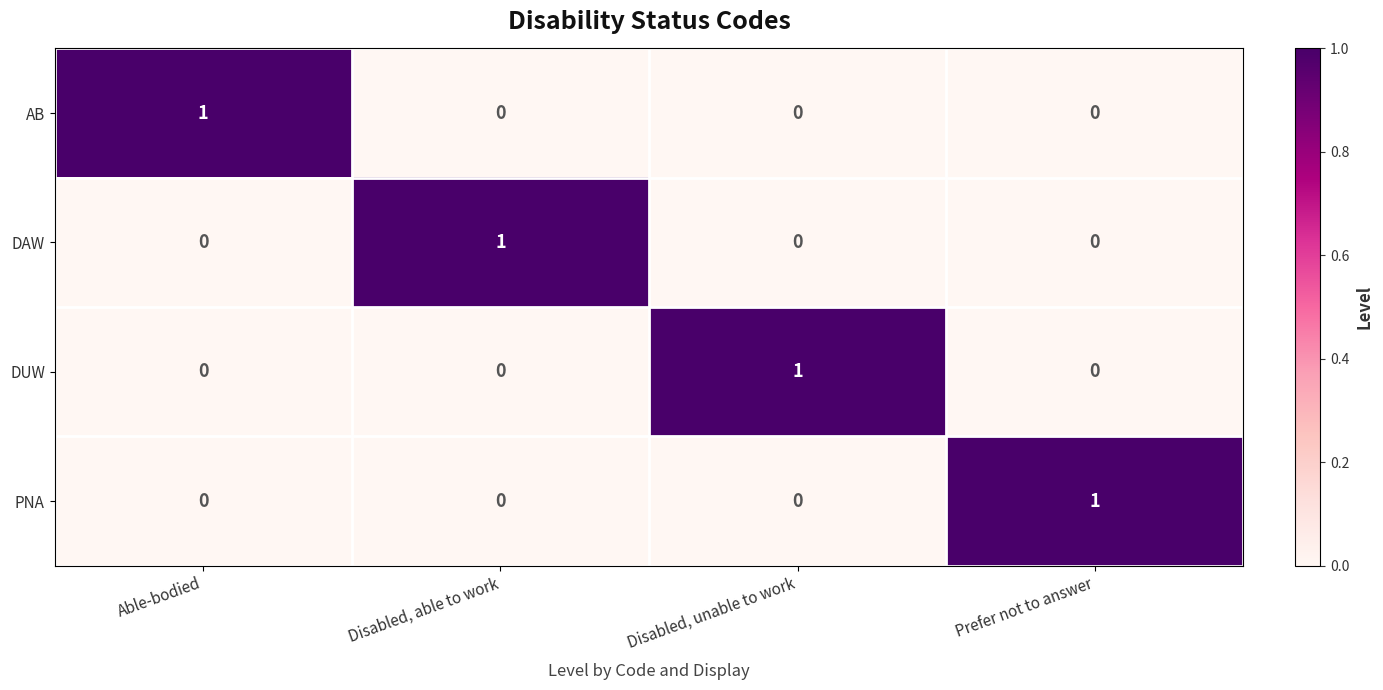

At how many categories does at least one series exceed 0?

4